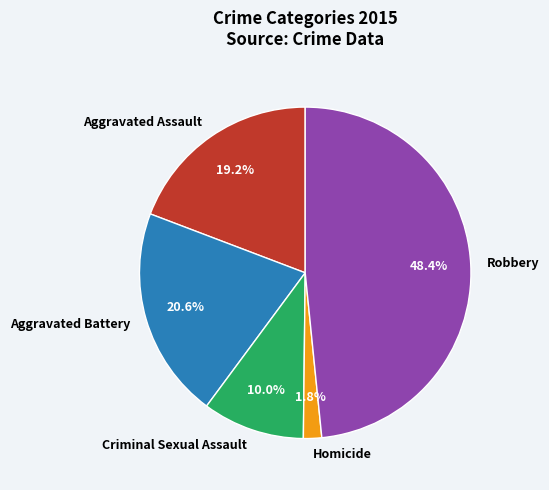

How many slices are in this pie chart?

5